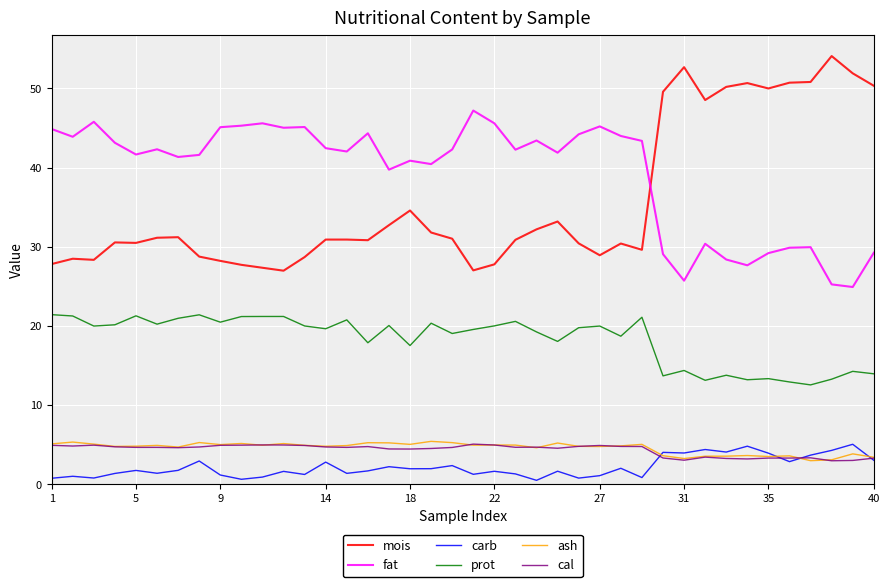

Which series has the largest total across all categories?

fat